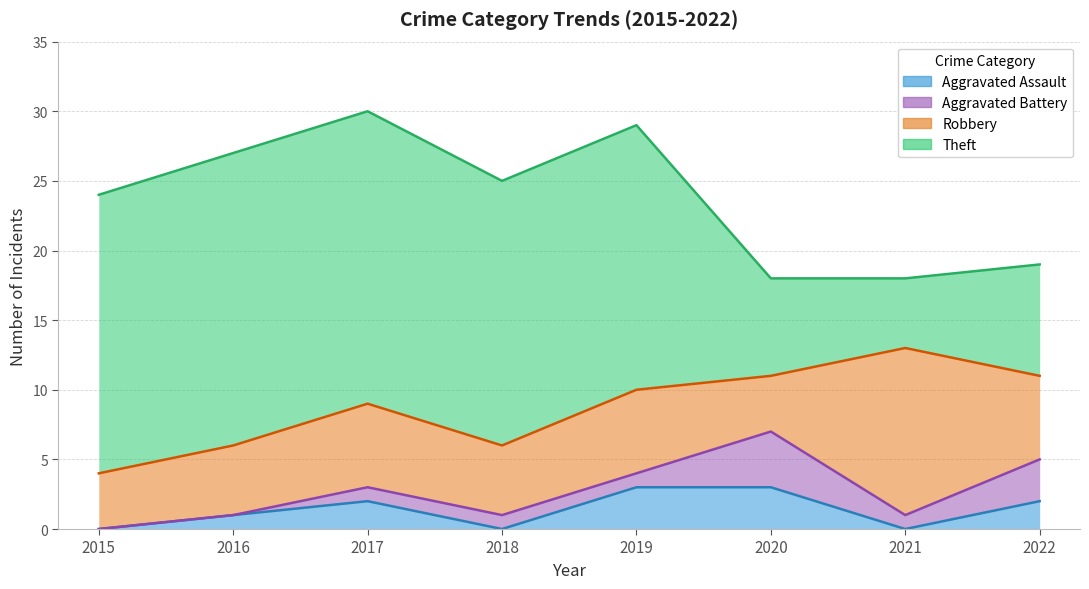

What are all the series names shown in the legend?

Aggravated Assault, Aggravated Battery, Robbery, Theft